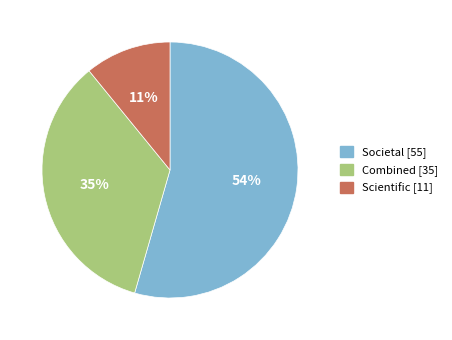

Which slice represents more than half of the pie?

Societal